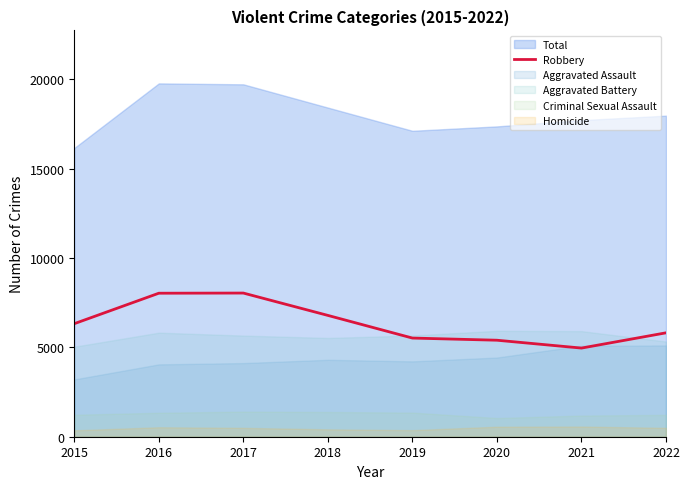

The value at 2015 is 8718. True or false?

False